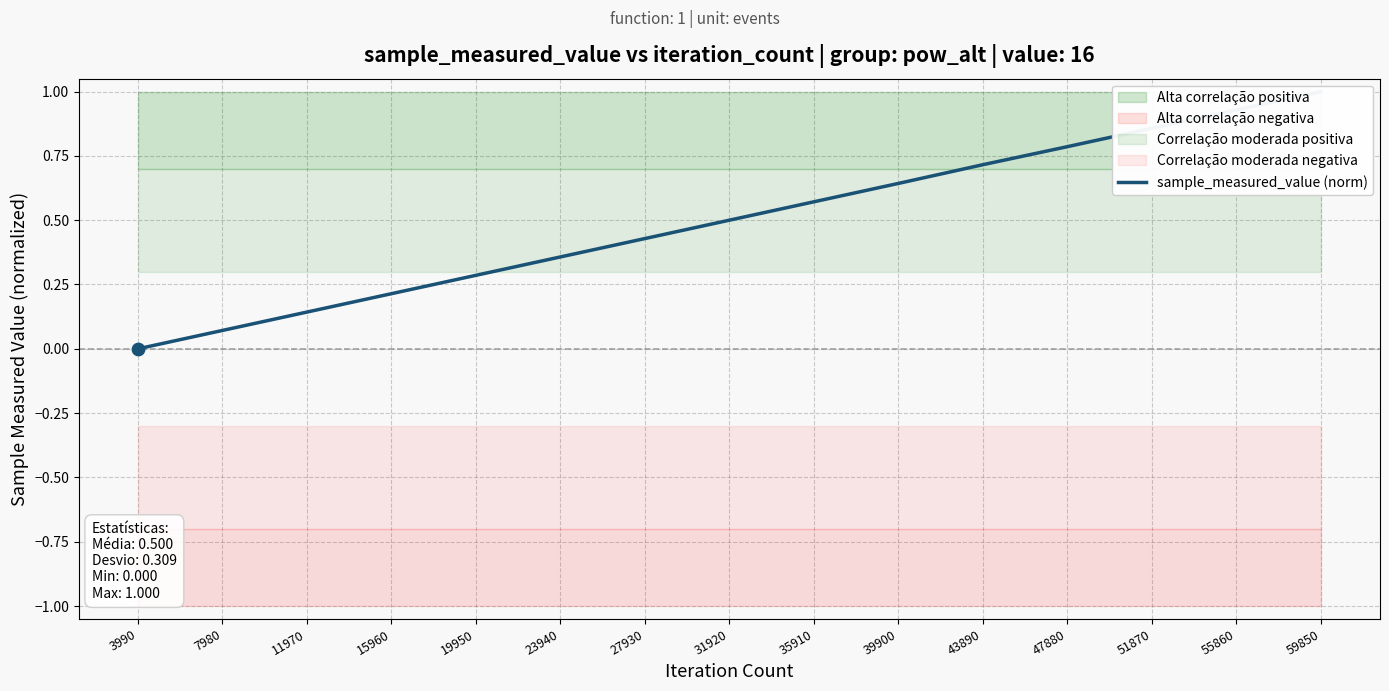

Between 55860 and 27930, which is larger?

55860